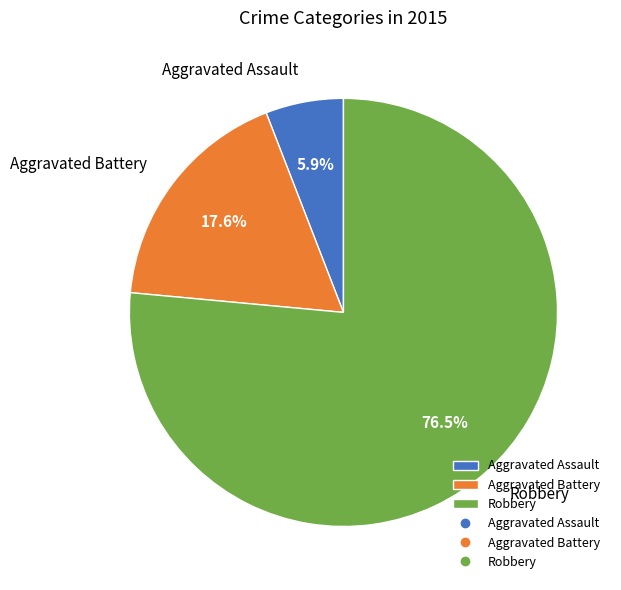

Which category accounts for the majority?

Robbery